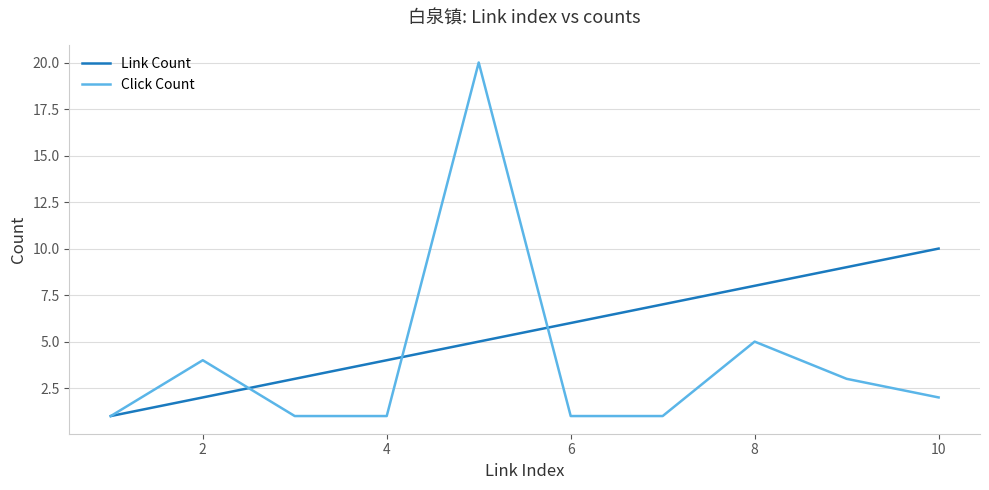

Which series has the largest total across all categories?

Link Count